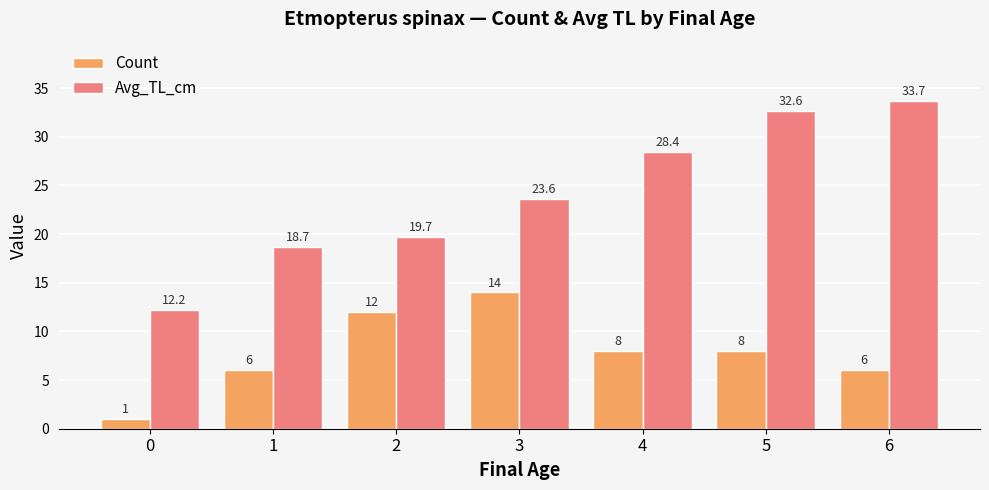

How many bars are there in each group?

2